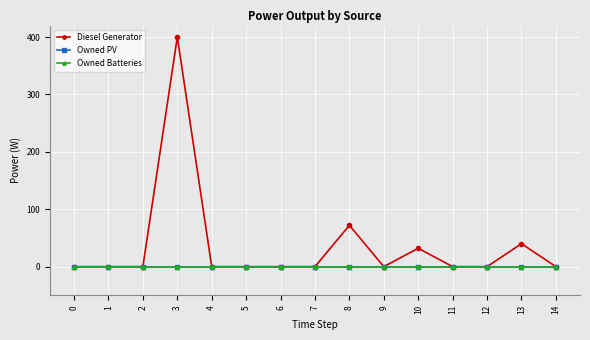

Does the chart have visible grid lines?

Yes